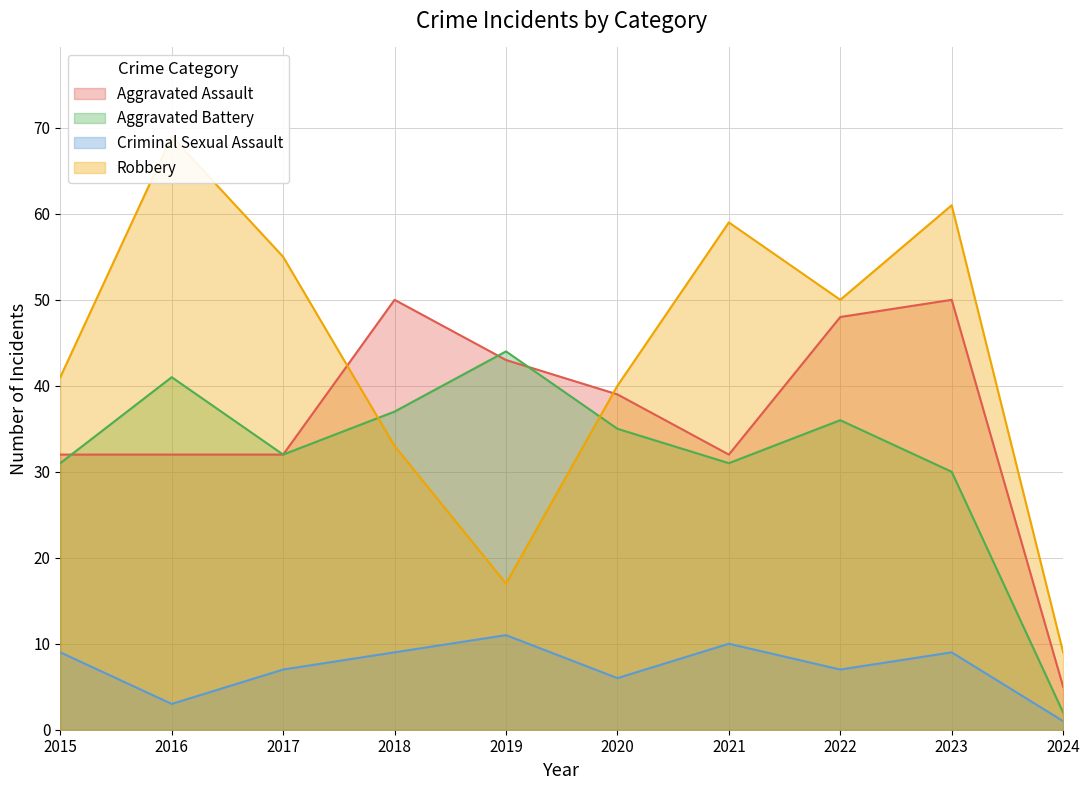

Where is the first local maximum for Robbery?

2016